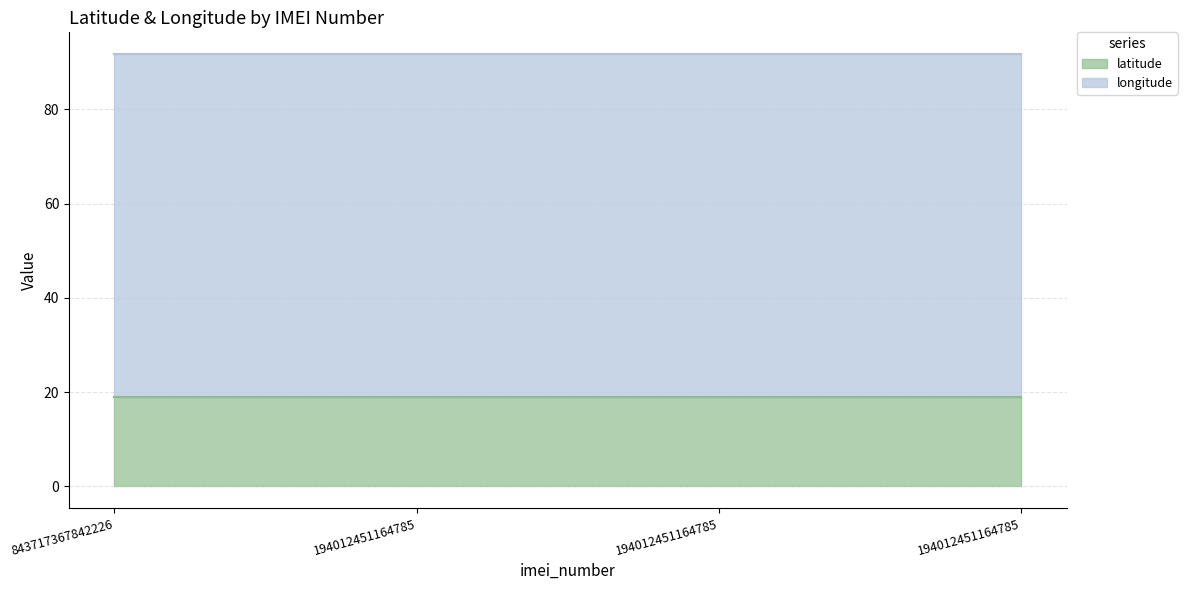

True or false: longitude and latitude intersect in this chart.

False